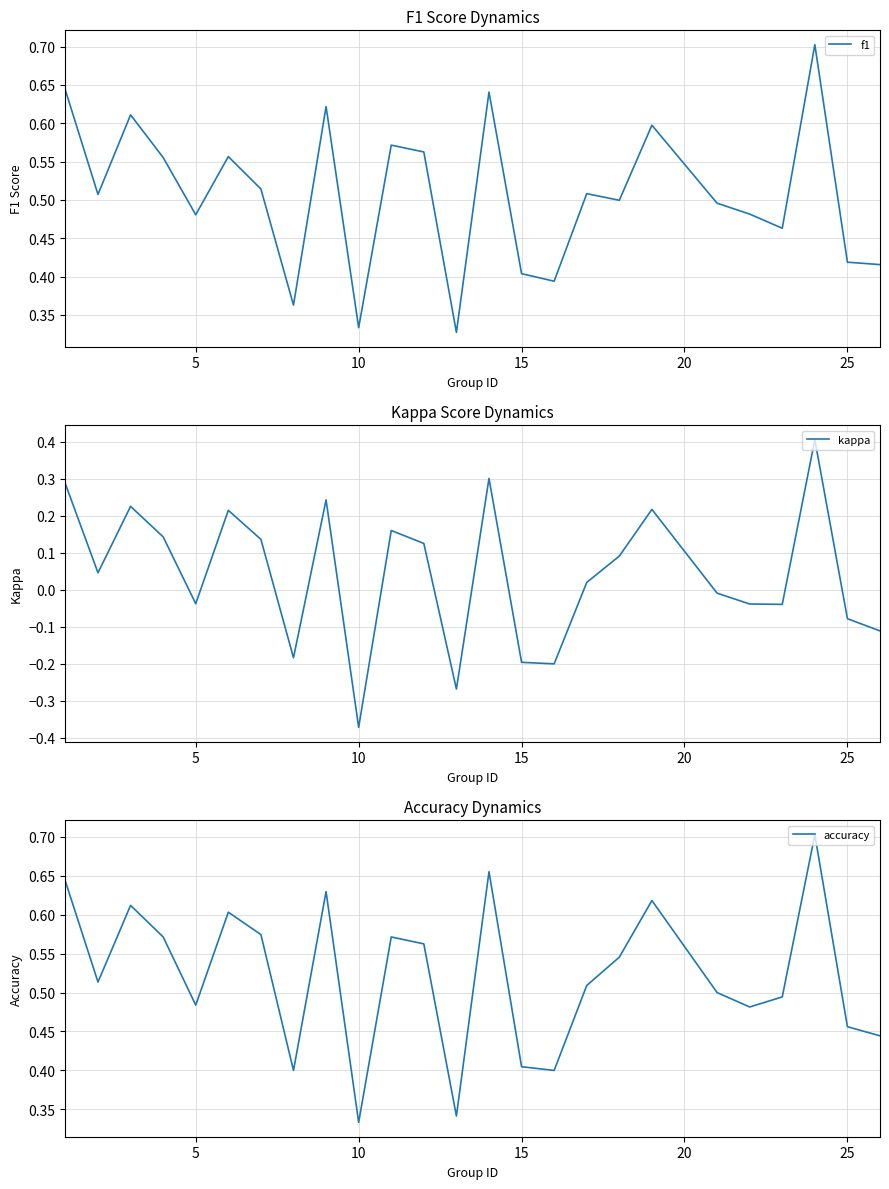

Where is accuracy nearest to the value 0?

10